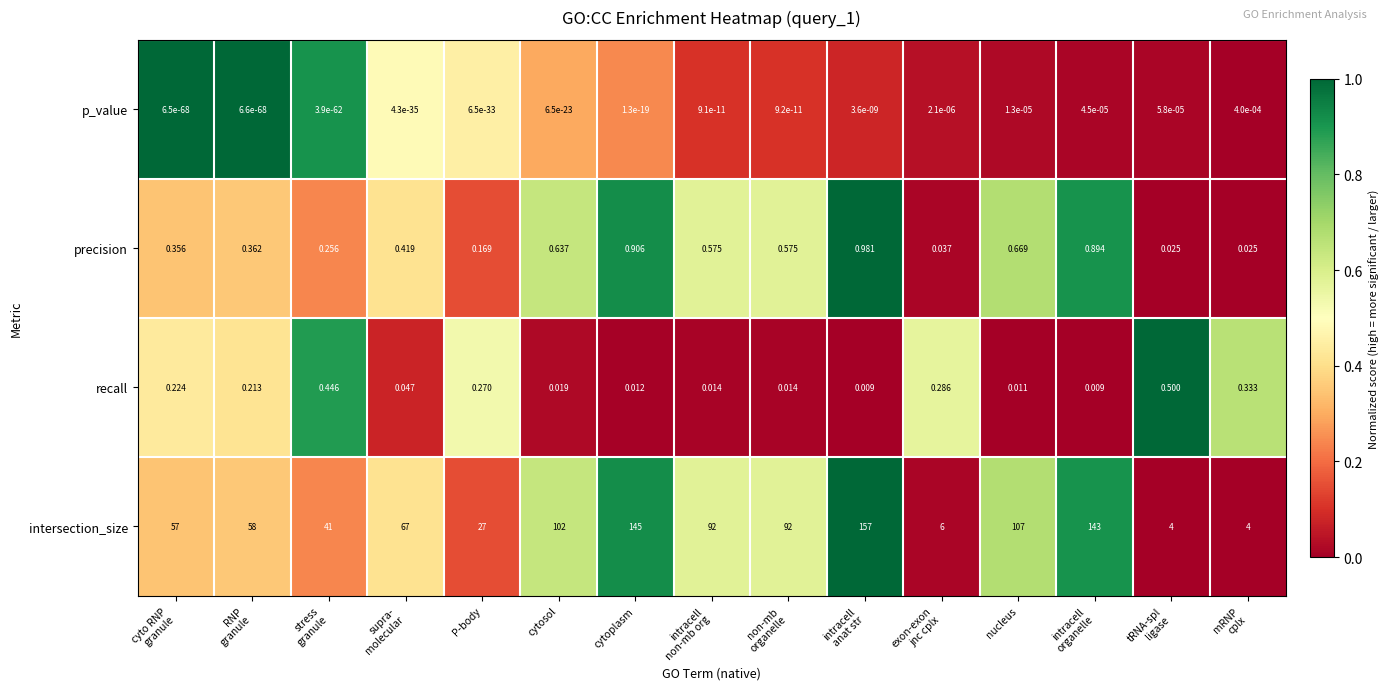

What is the total value across all series at cytosol?

102.7